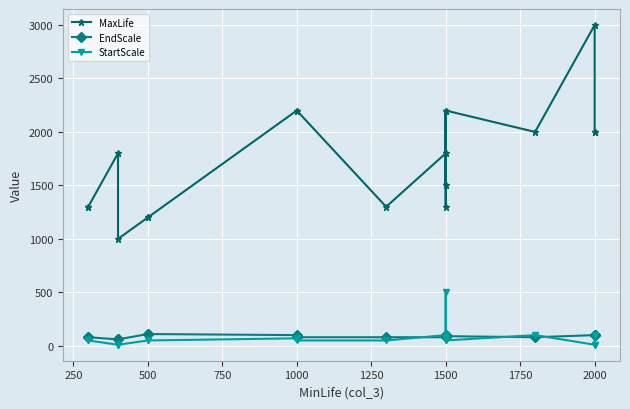

Read the EndScale value at 2000.

80